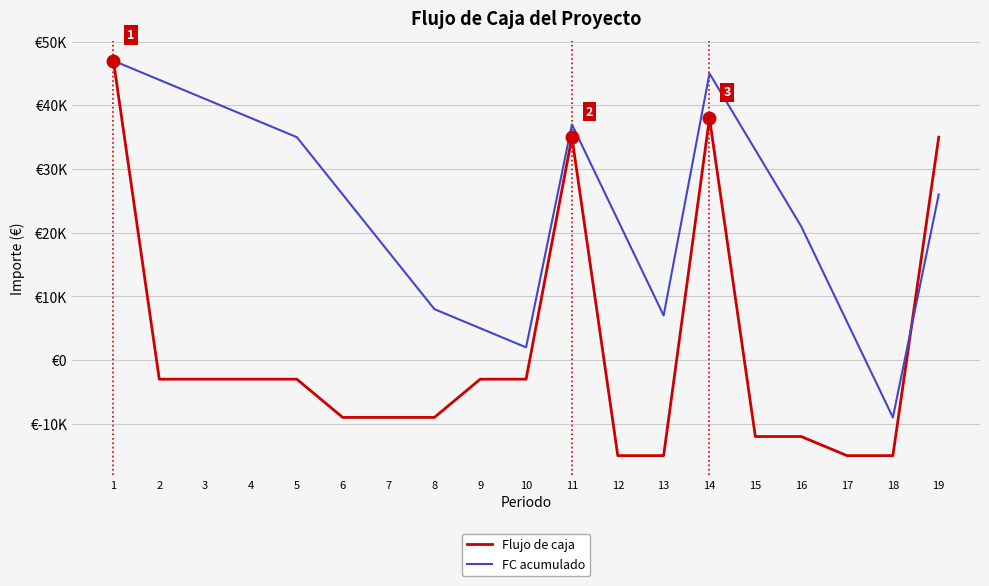

What are all the series names shown in the legend?

Flujo de caja, FC acumulado